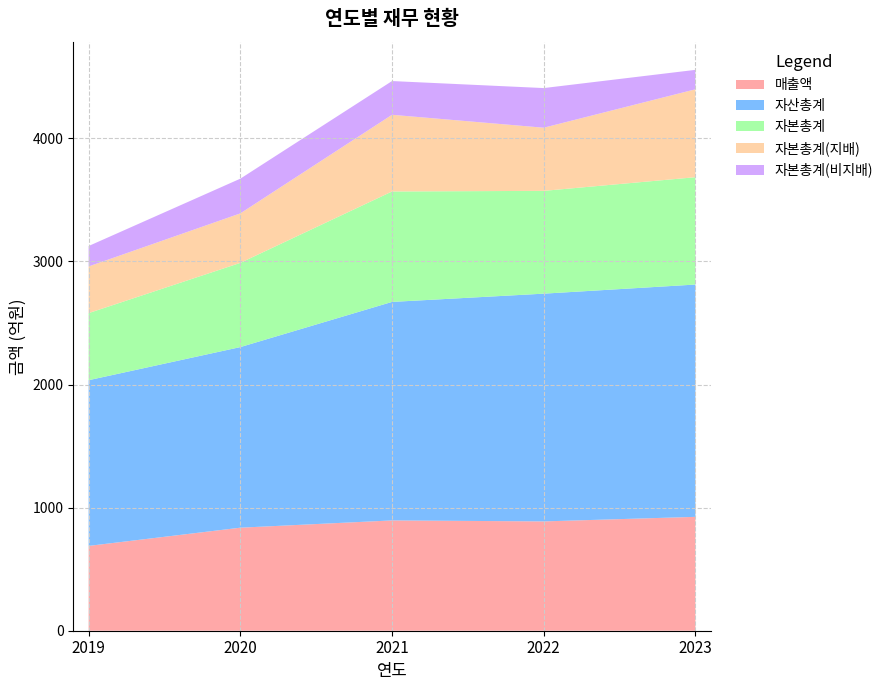

Reading right to left, transcribe all the data shown in this chart.

매출액: 2023=925	2022=888	2021=896	2020=837	2019=689
자산총계: 2023=1887	2022=1850	2021=1775	2020=1467	2019=1346
자본총계: 2023=872	2022=835	2021=897	2020=684	2019=545
자본총계(지배): 2023=714	2022=513	2021=623	2020=402	2019=379
자본총계(비지배): 2023=158	2022=322	2021=274	2020=282	2019=166